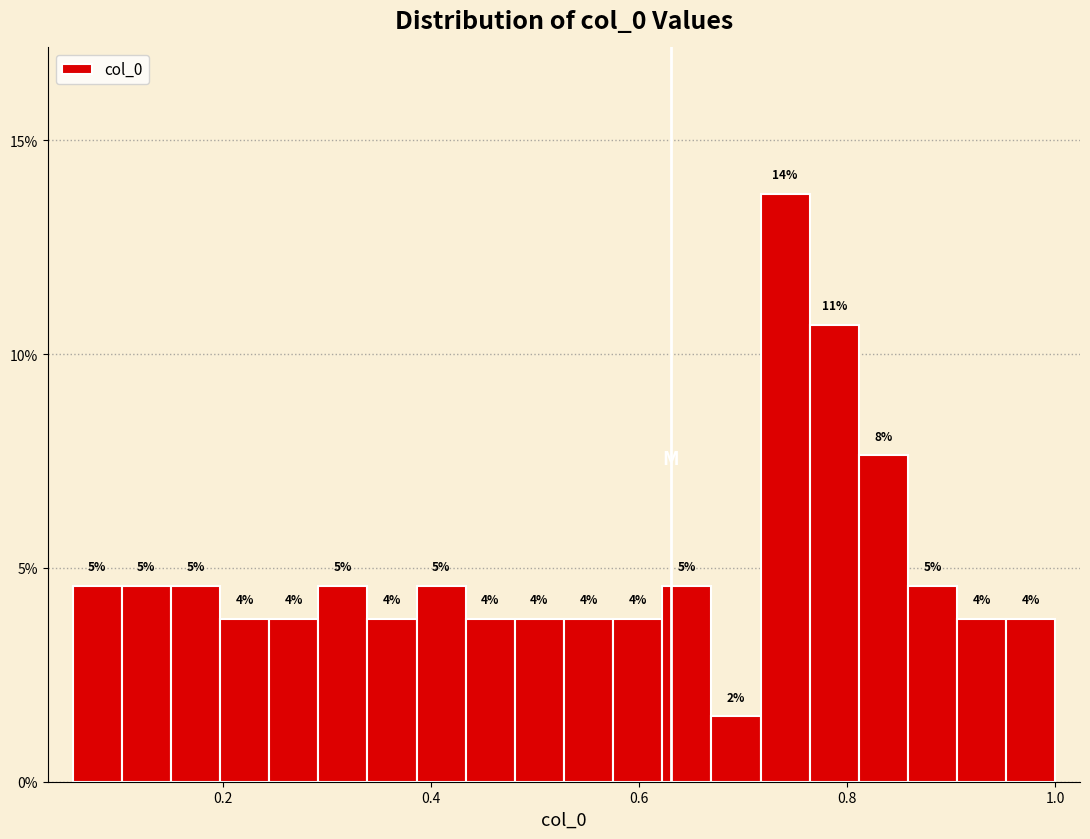

Read against the x-axis, roughly where is the centre of the tallest bar?

0.74